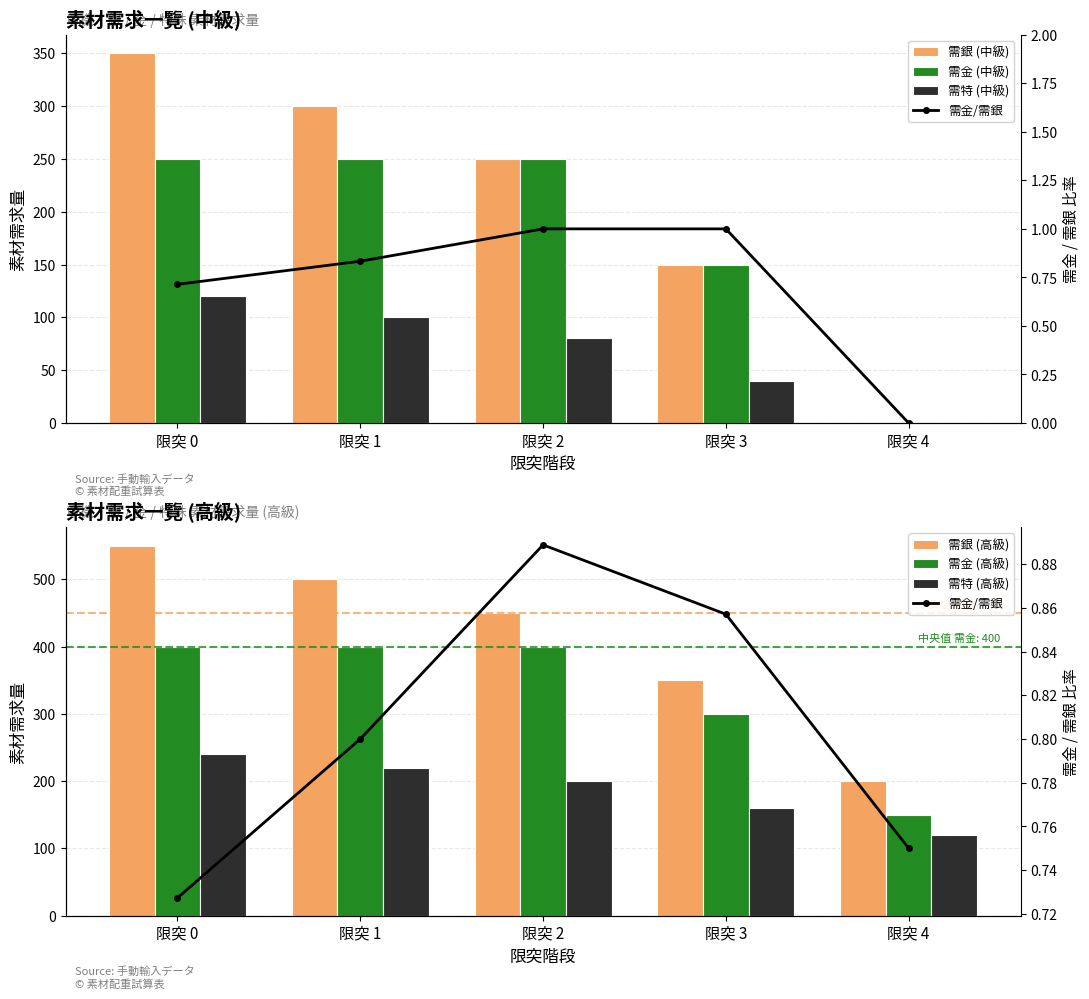

Reading right to left, what are all the values shown in this chart?

需銀: 0	150	250	300	350
需金: 0	150	250	250	250
需特: 0	40	80	100	120